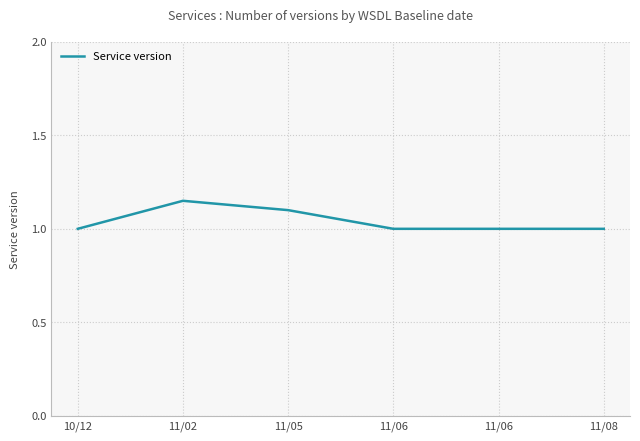

How many distinct data groups are displayed?

1